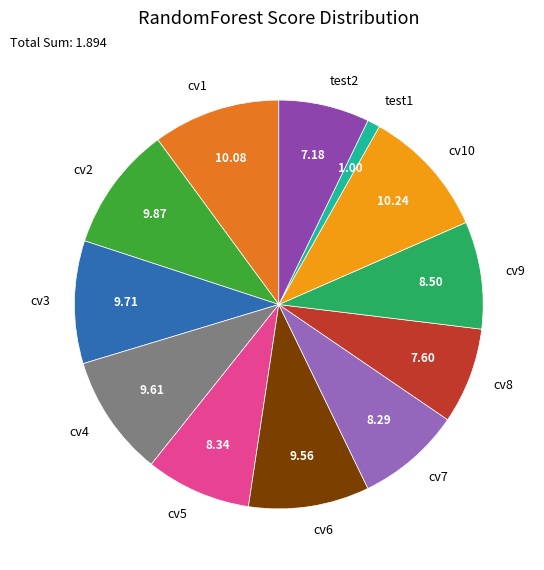

Between test2 and cv2, which is larger?

cv2